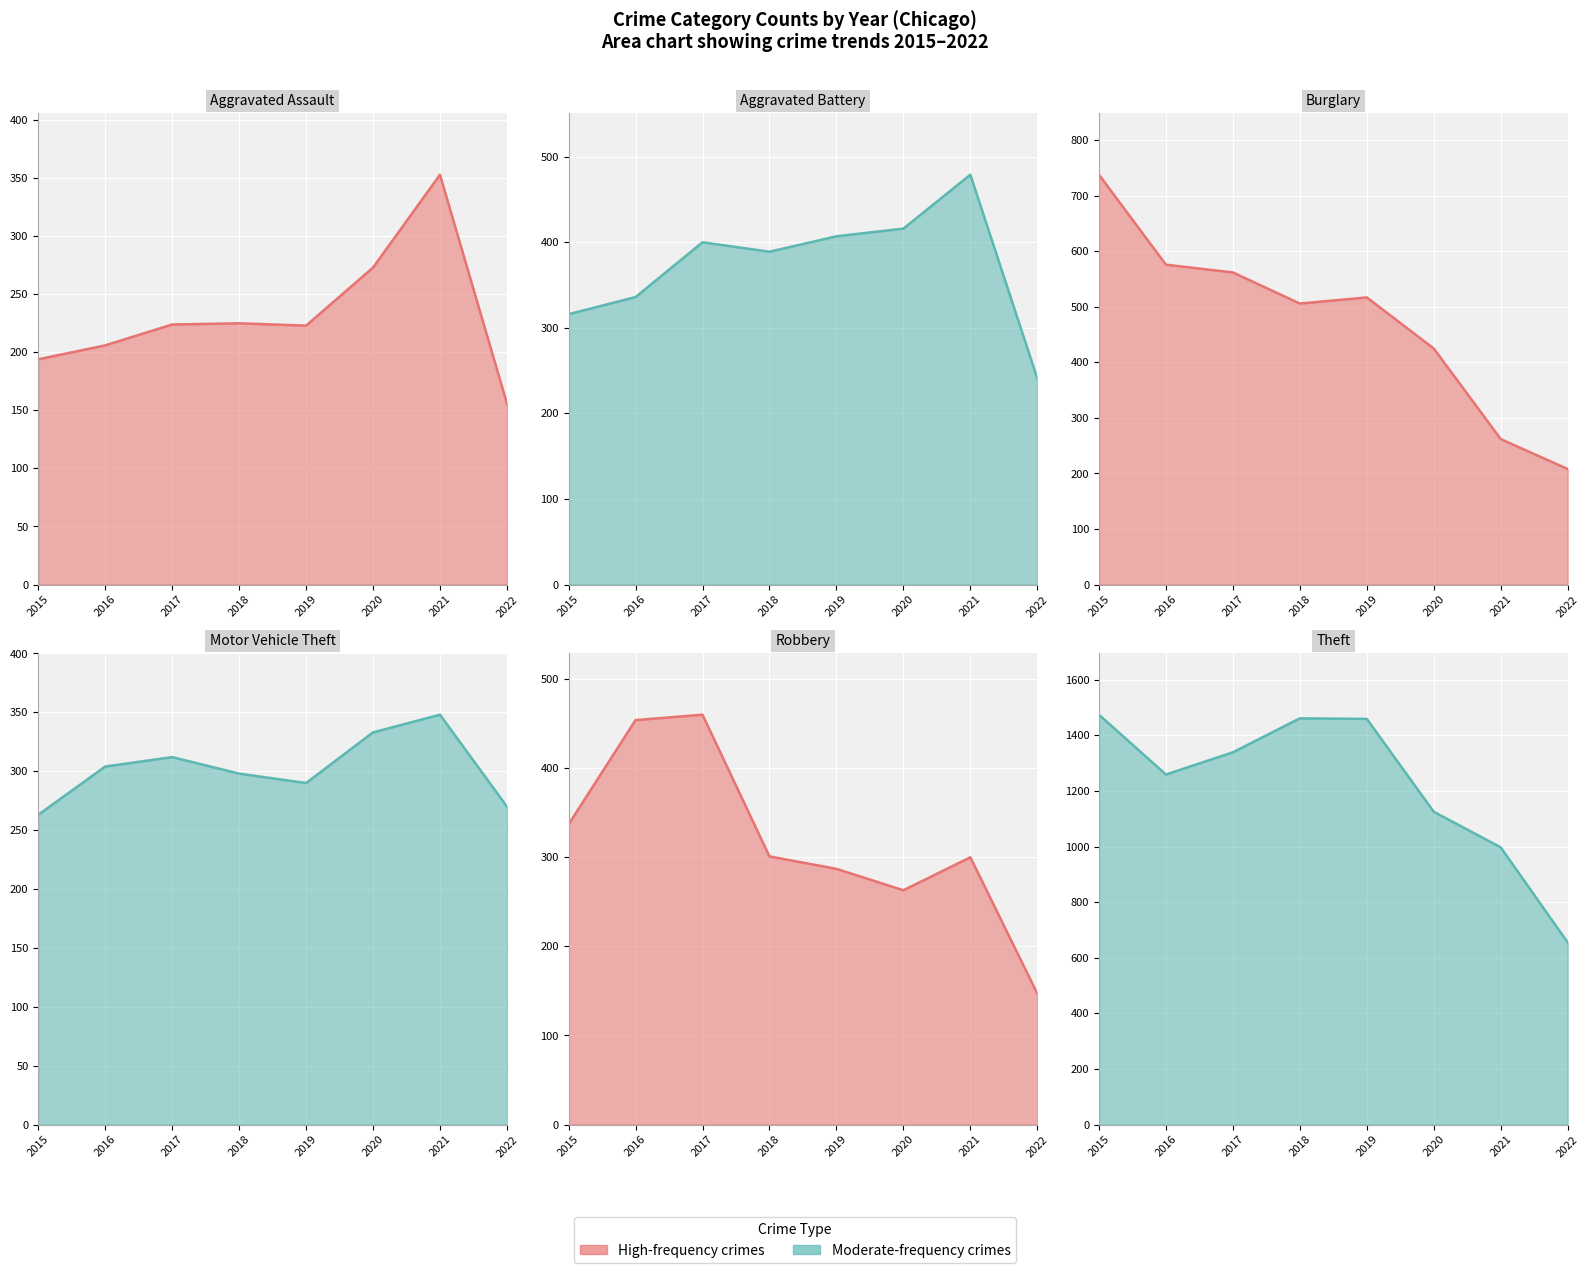

Is the value of Burglary at 2022 greater than the value of Aggravated Assault at 2018?

No